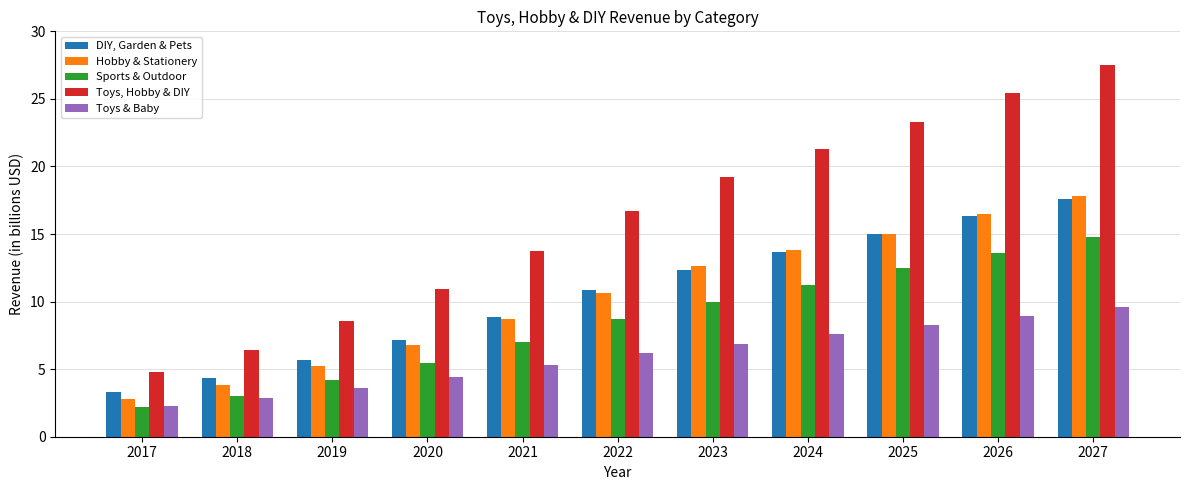

What is the difference between the maximum and minimum values in the Toys & Baby series?

7.3